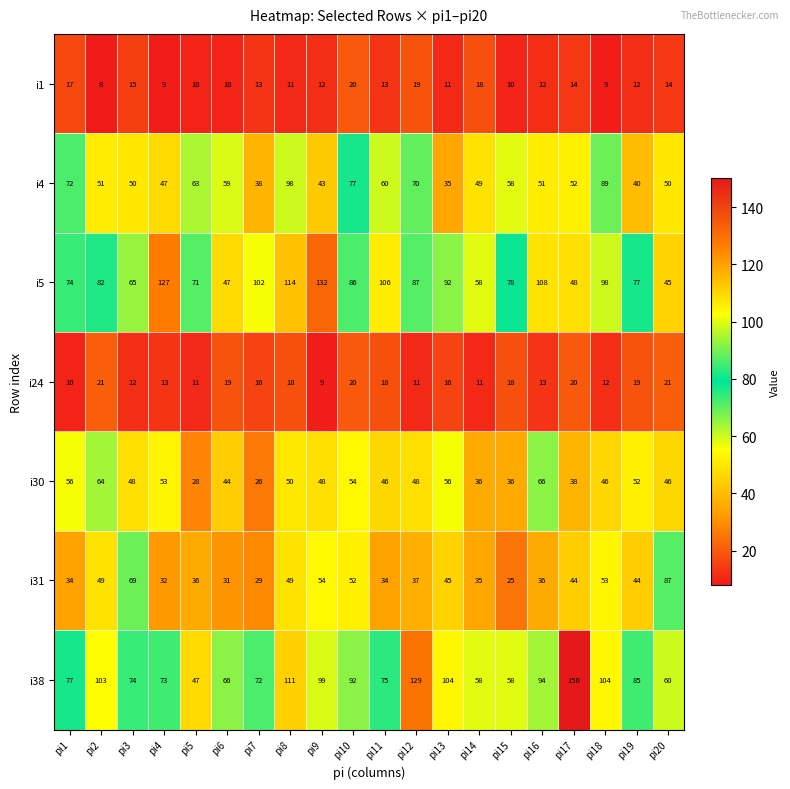

What is the sum of the i5 values at pi19 and pi20?

122